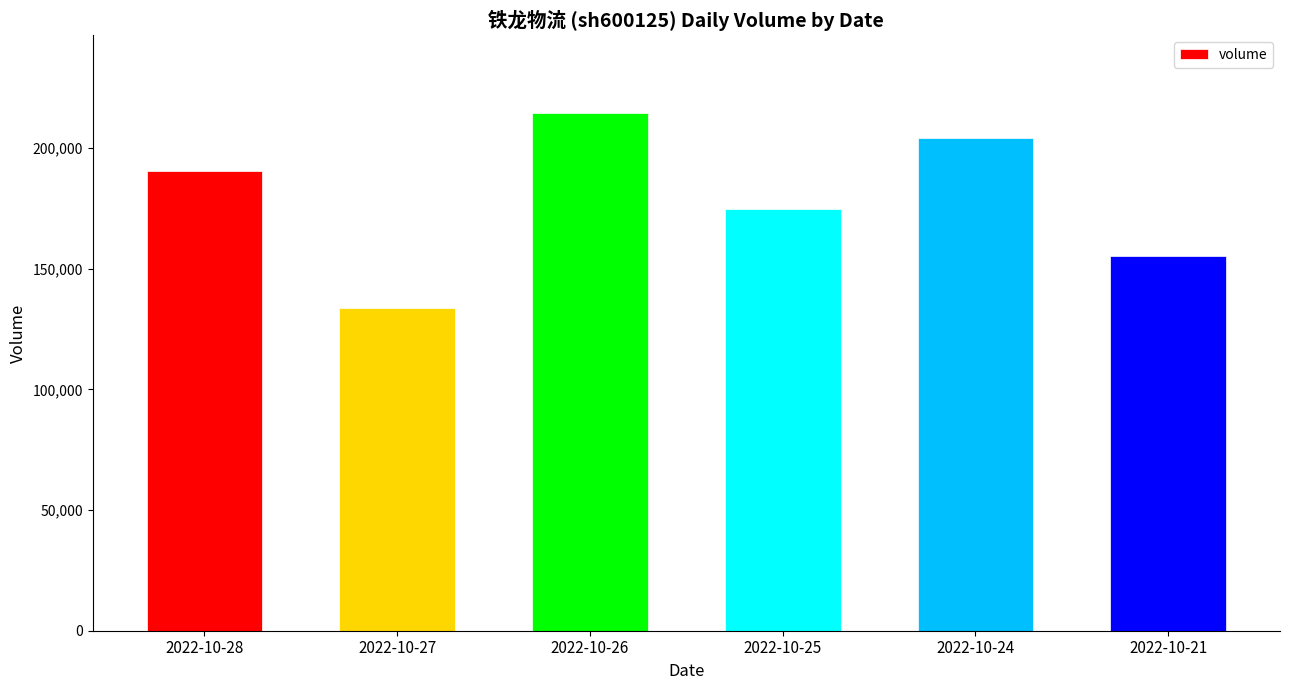

At which category does the chart reach its peak across all series?

2022-10-26